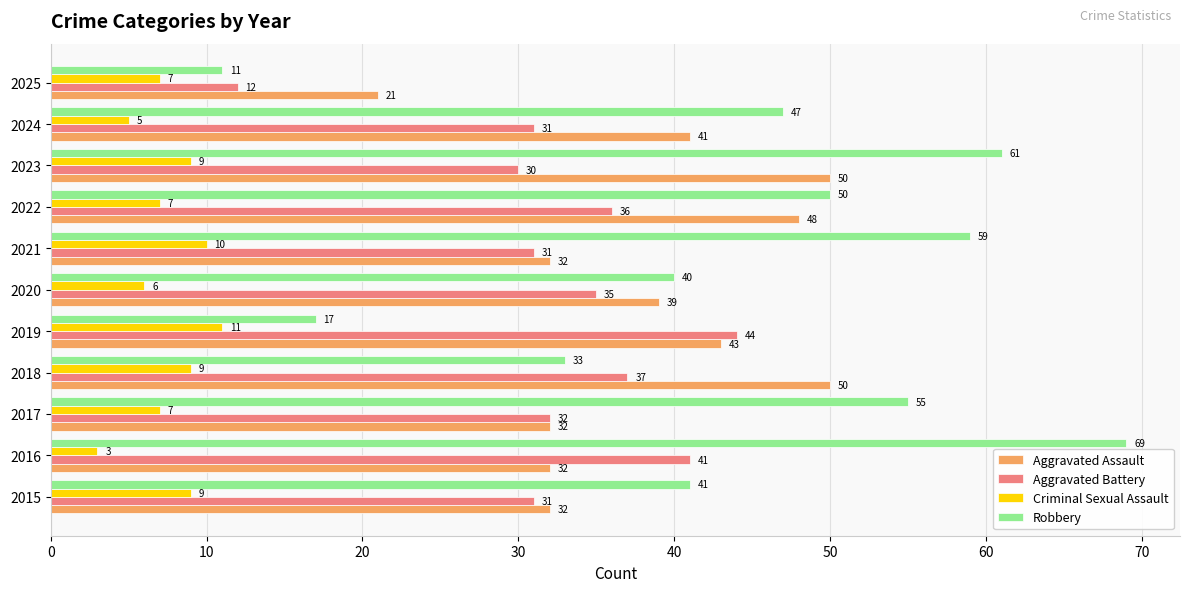

Which series has the largest total across all categories?

Robbery